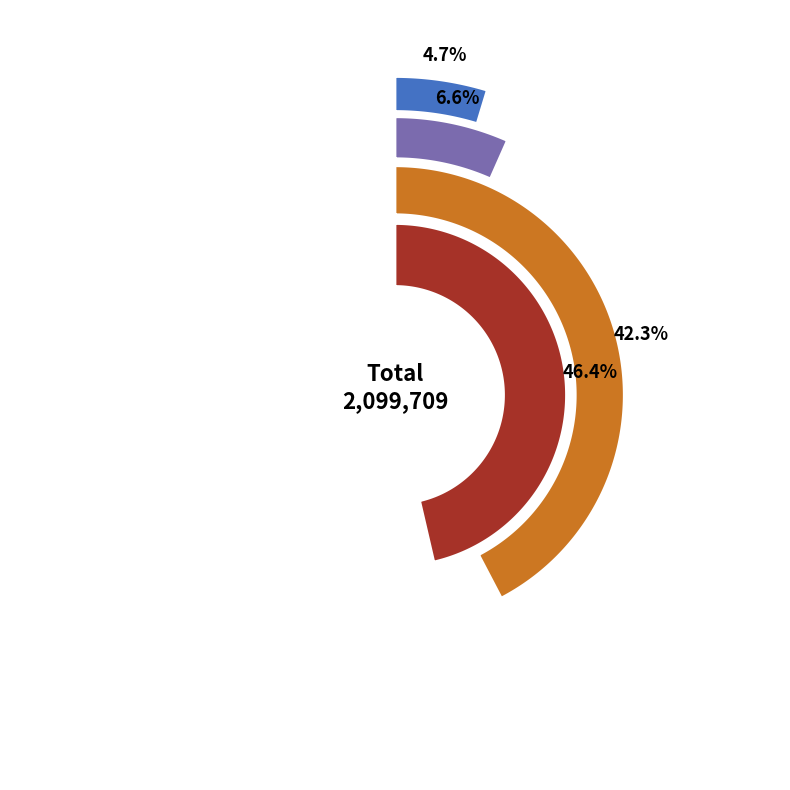

Is there any slice that represents more than half of the pie?

No